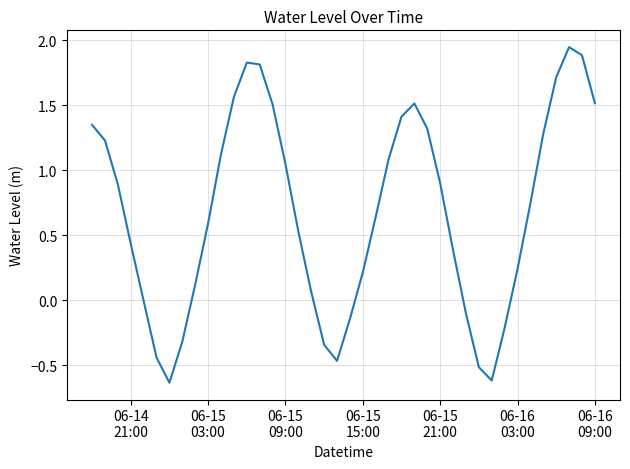

Reading left to right, extract all data points from this chart.

1.3	1.2	0.9	0.4	-0.0	-0.4	-0.6	-0.3	0.1	0.6	1.1	1.6	1.8	1.8	1.5	1.0	0.5	0.1	-0.3	-0.5	-0.1	0.2	0.6	1.1	1.4	1.5	1.3	0.9	0.4	-0.1	-0.5	-0.6	-0.2	0.2	0.7	1.3	1.7	1.9	1.9	1.5